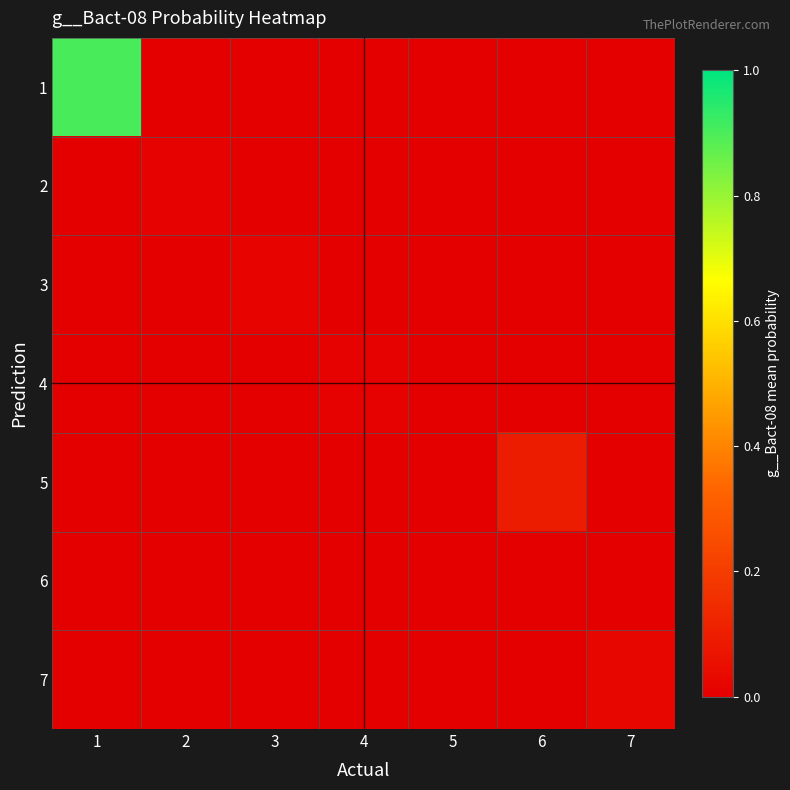

Which series has the largest range (max minus min)?

1